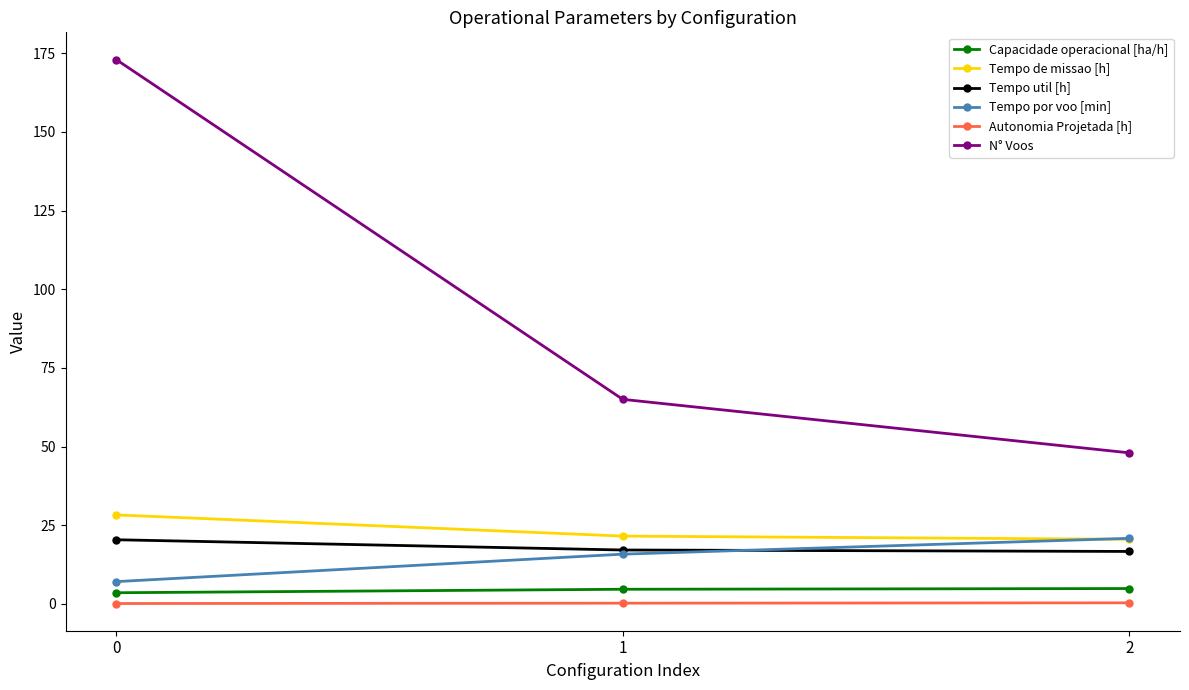

Which series has the widest spread of values?

N° Voos